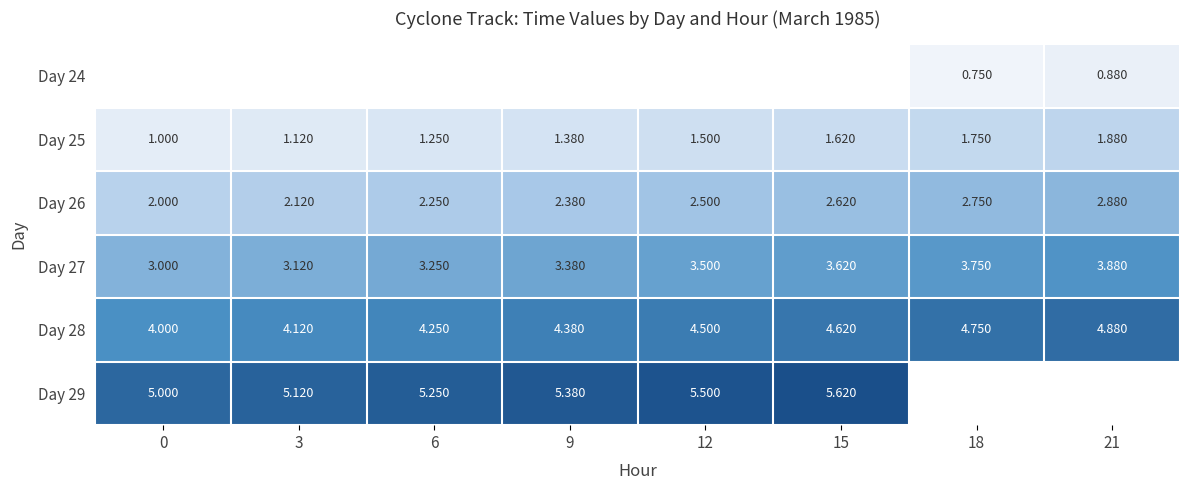

What is the difference between the Day 26 values at 15 and 0?

0.6